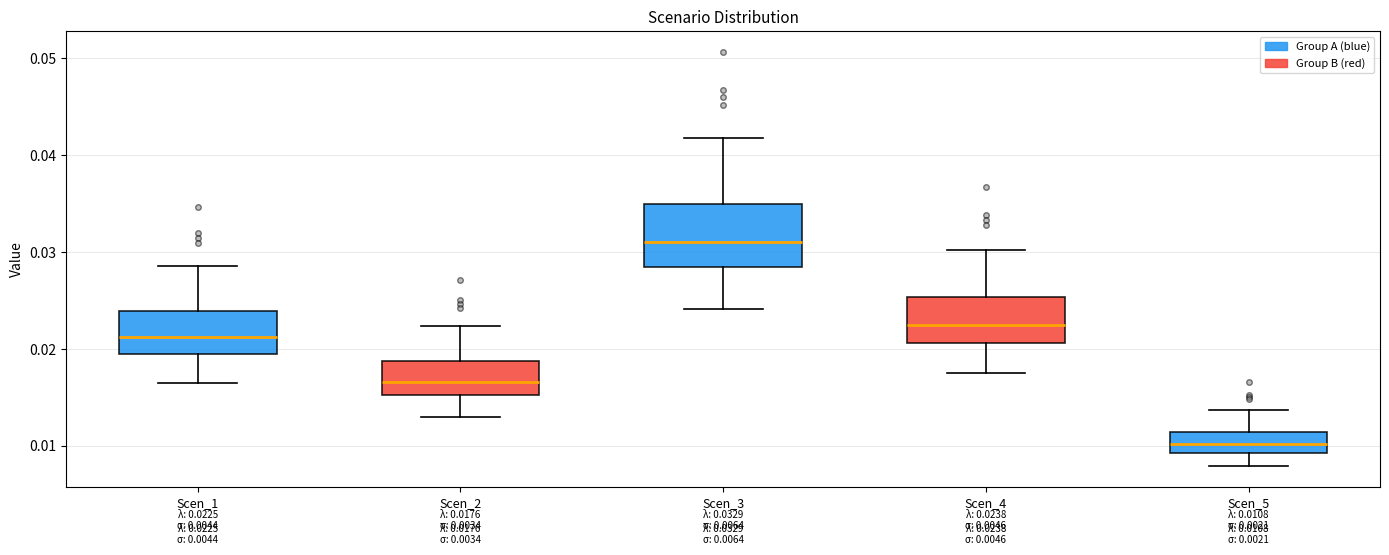

Comparing the boxes themselves (not the whiskers), which one is the tallest?

Scen_3